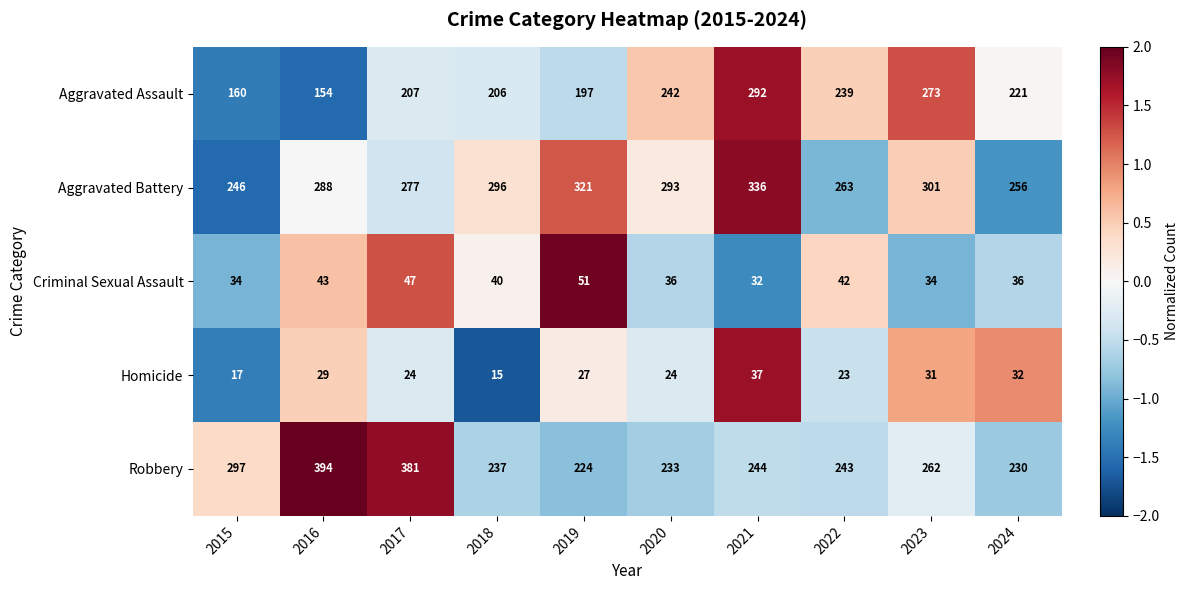

What is the sum of the Criminal Sexual Assault values at 2016 and 2019?

94